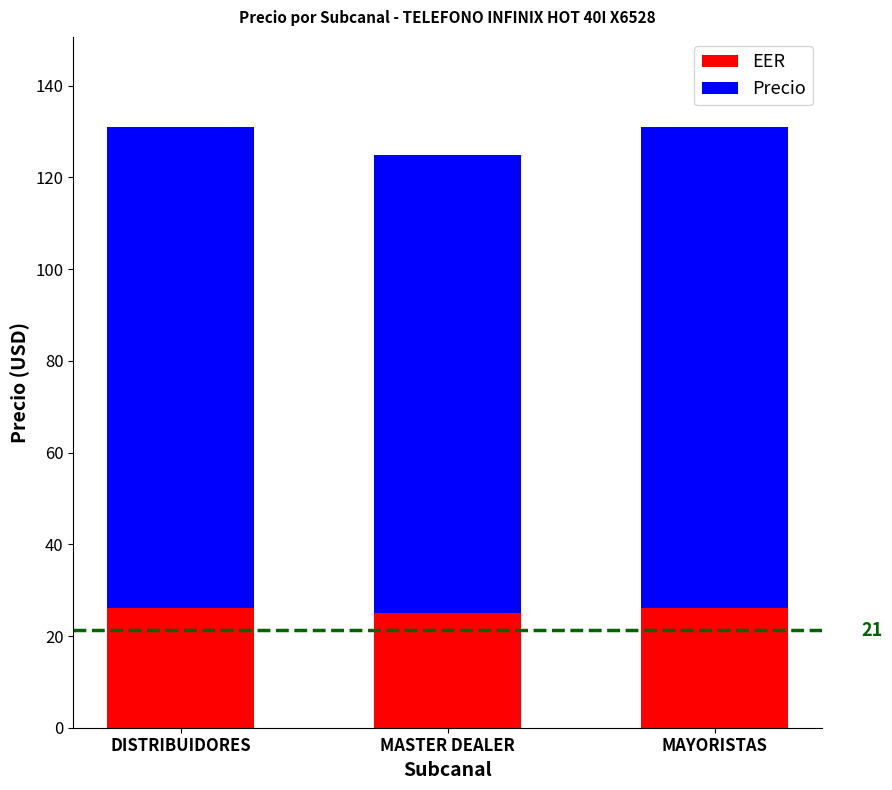

What is the lowest value of the EER series?

25.0